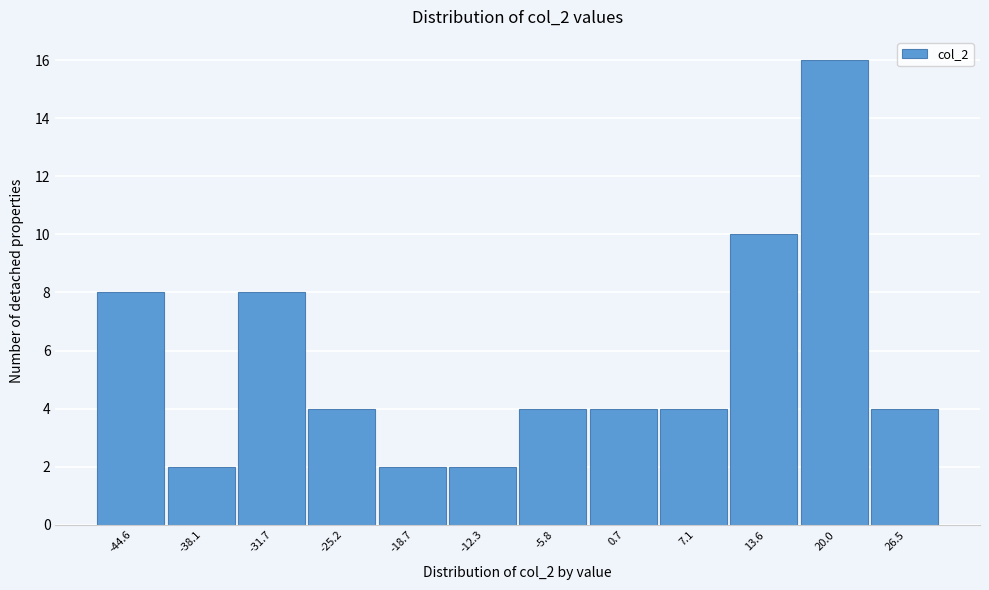

Reading left to right, transcribe all the data shown in this chart.

8	2	8	4	2	2	4	4	4	10	16	4